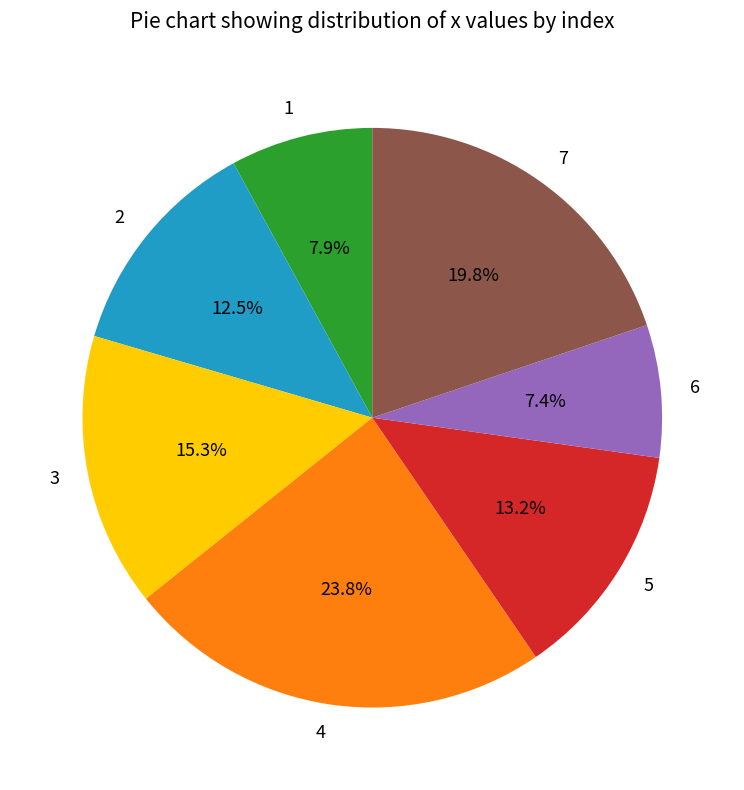

To the nearest percent, what is the difference between the 3 and 6 slice percentages?

8%